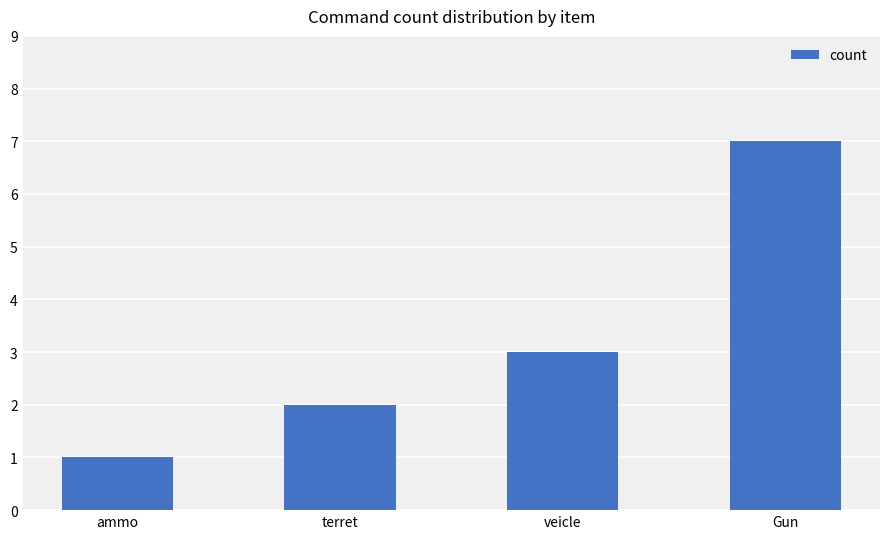

Does the chart contain any negative values?

No